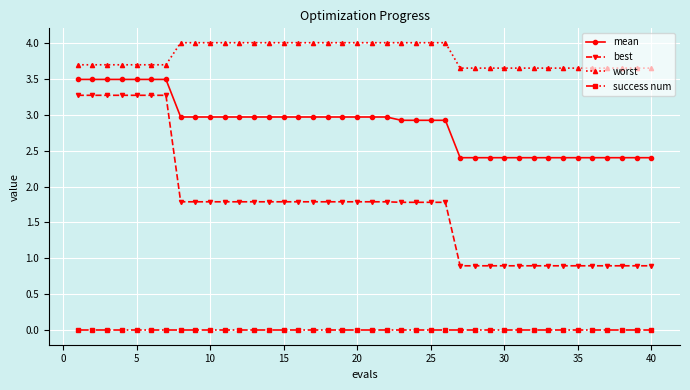

What is the lowest value of the best series?

0.9